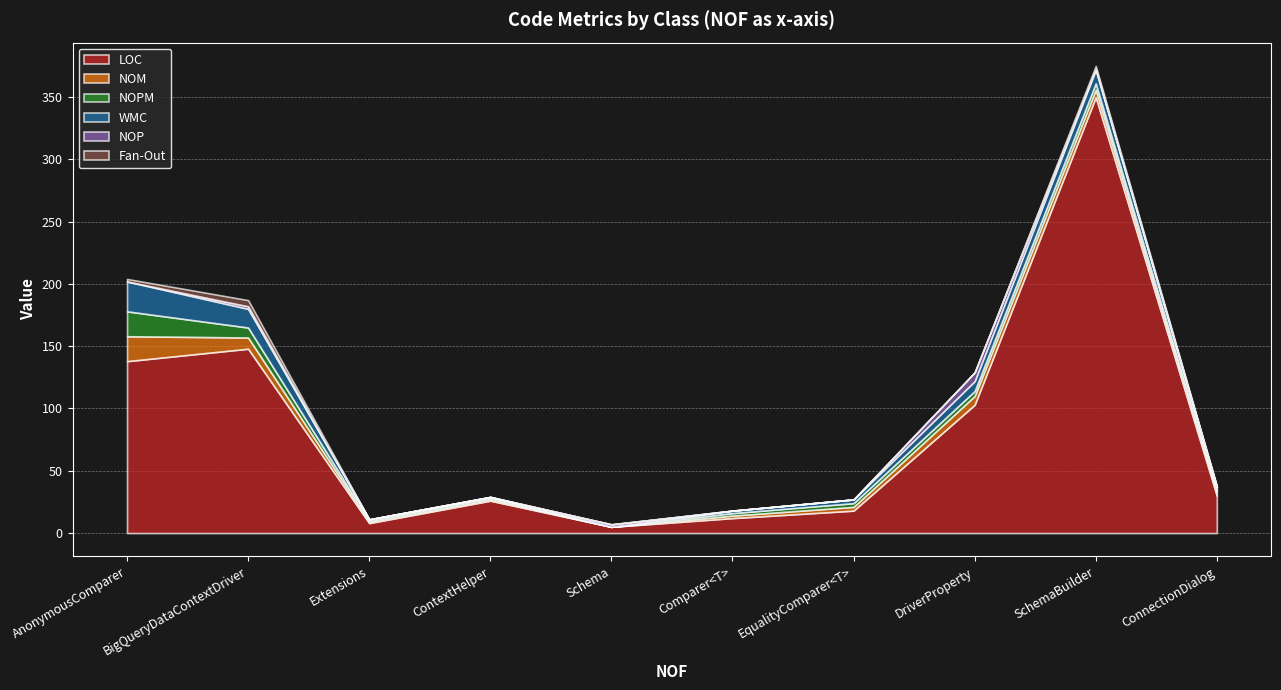

At which category is the sum across all series the highest?

SchemaBuilder